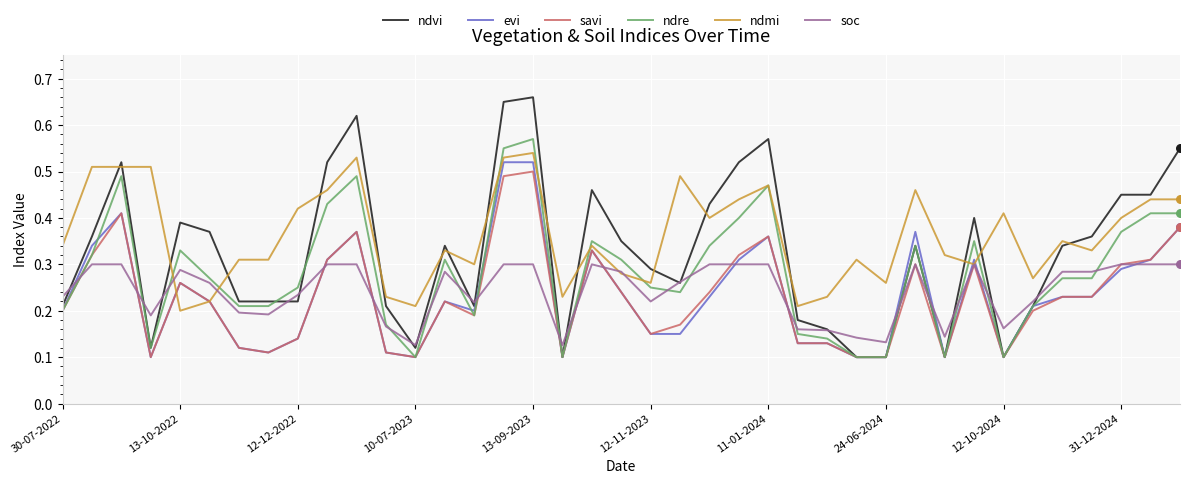

Which series has the widest spread of values?

ndvi